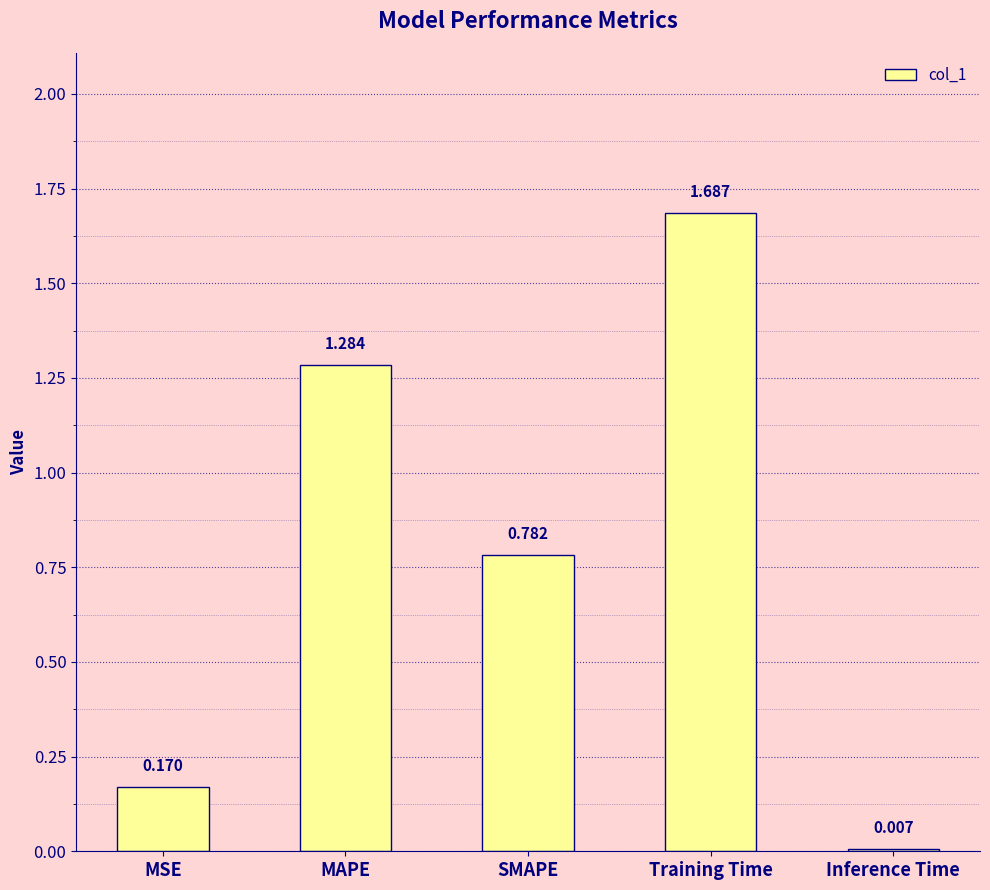

Rank the categories by value from lowest to highest.

Inference Time, MSE, SMAPE, MAPE, Training Time